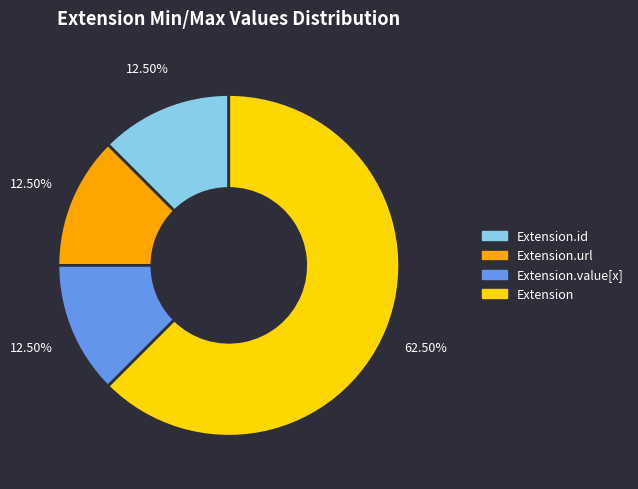

Is there any slice that represents more than half of the pie?

Yes